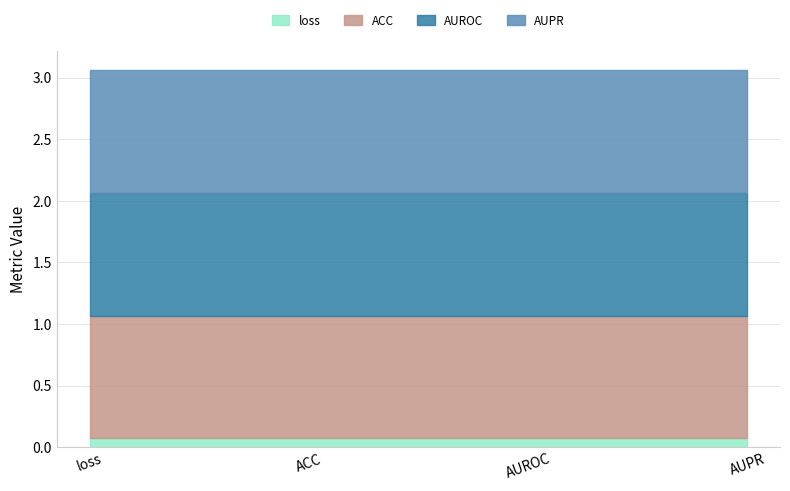

What value does the AUPR series have at AUPR?

1.0